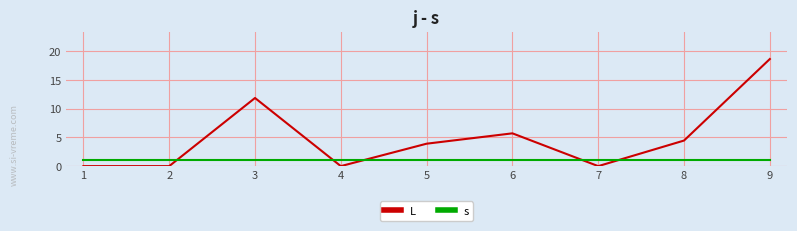

What is the maximum value for s?

1.0